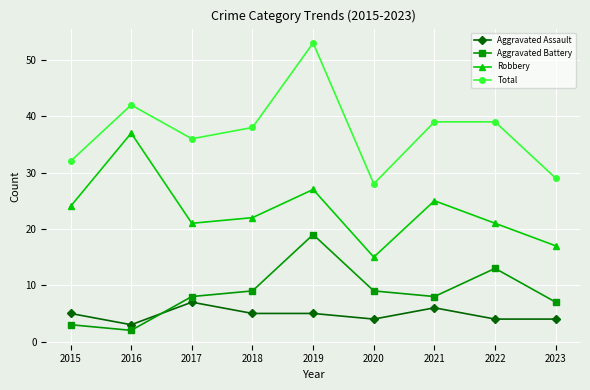

At which category does Aggravated Battery reach its first local peak?

2019